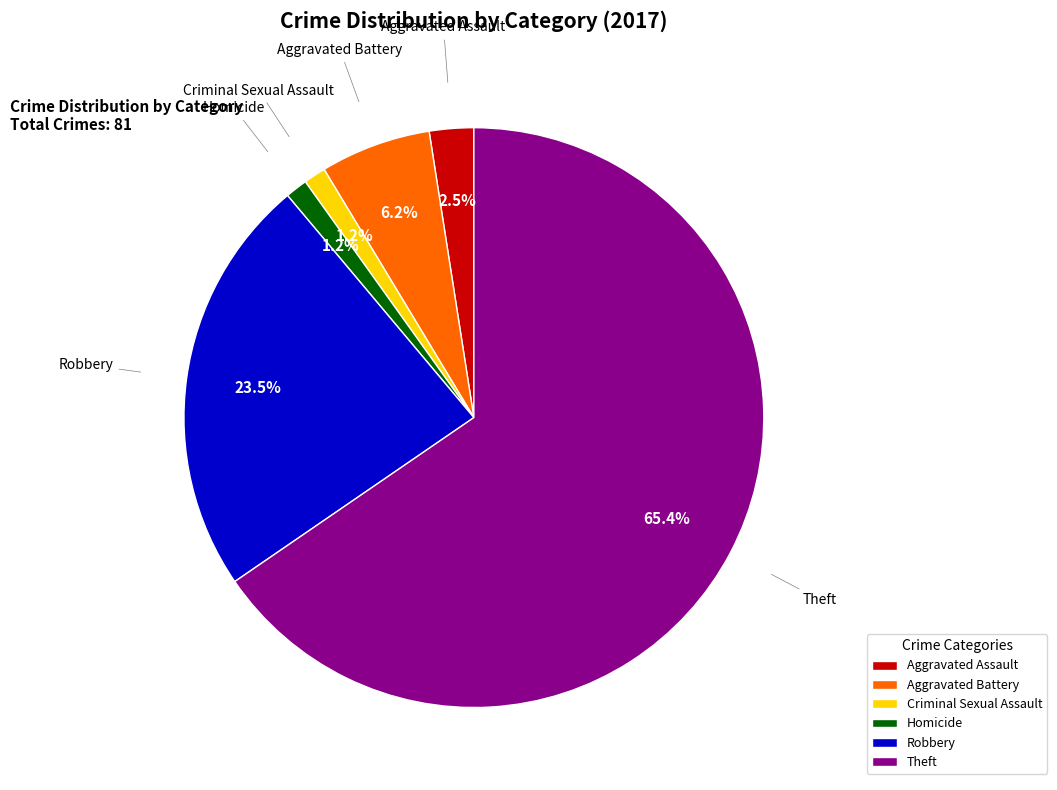

What percentage do Aggravated Battery and Criminal Sexual Assault together represent?

7.4%